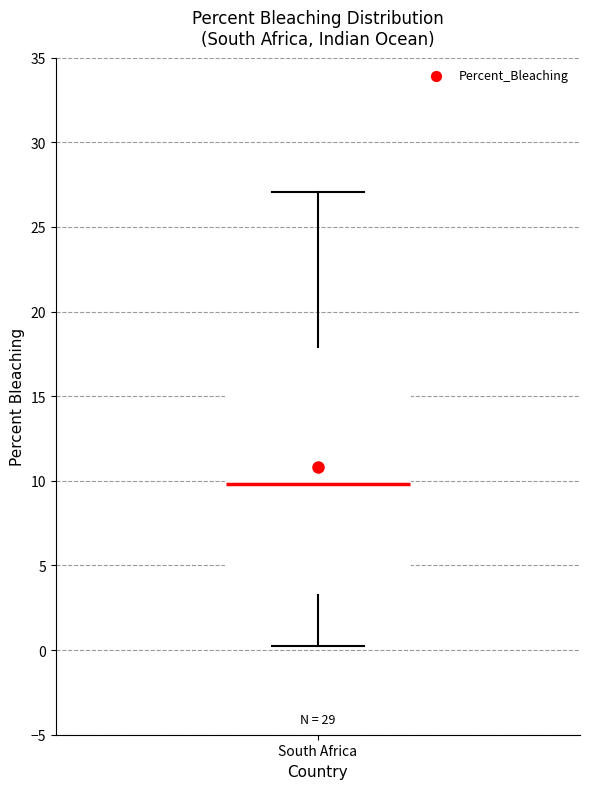

Read this box plot against the y-axis: the position of the median line, the range covered by the box, and the ends of both whiskers. The values are not printed on the chart, so give them approximately, as read against the axis.

median 10.0, box 3.5 to 18.0, whiskers 0.5 to 27.0